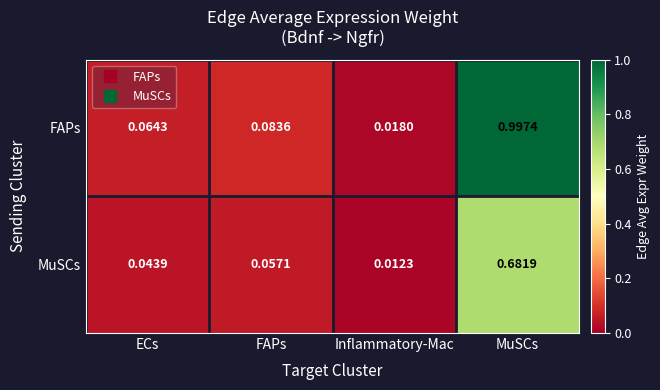

Is the value of FAPs at ECs greater than the value of MuSCs at Inflammatory-Mac?

Yes